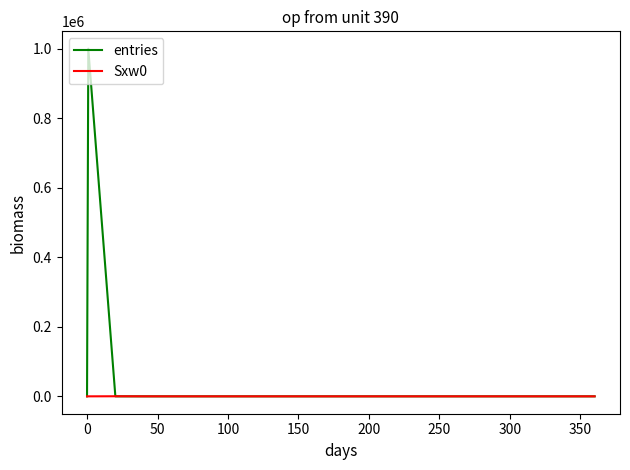

Rank the series by their maximum value, from lowest to highest.

Sxw0, entries